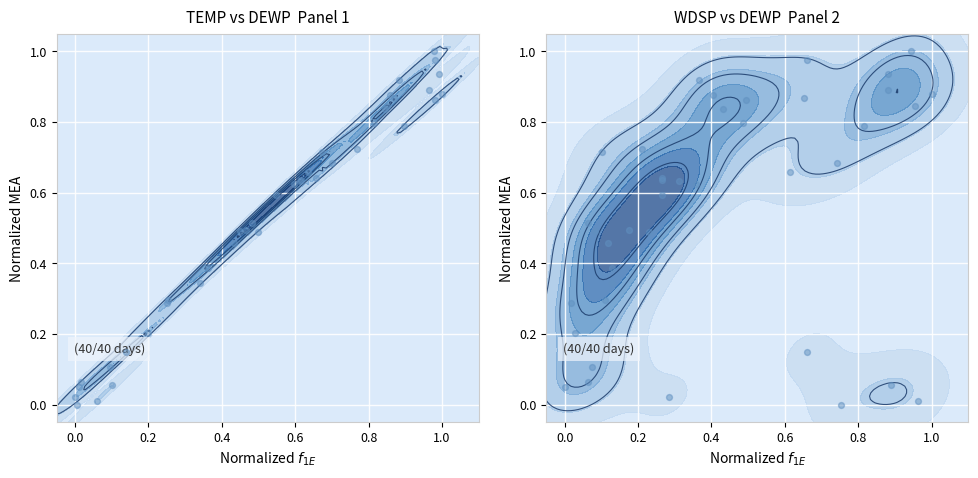

Reading left to right, transcribe all the data shown in this chart.

0.3	0.1	0.3	0.5	0.6	0.7	0.9	0.9	0.9	1.0	0.9	0.8	0.8	0.9	1.0	0.9	0.7	0.5	0.5	0.4	0.7	0.6	0.8	0.6	0.6	0.5	0.5	0.6	0.8	0.9	0.7	0.1	0.0	0.0	0.1	0.0	0.1	0.1	0.3	0.2